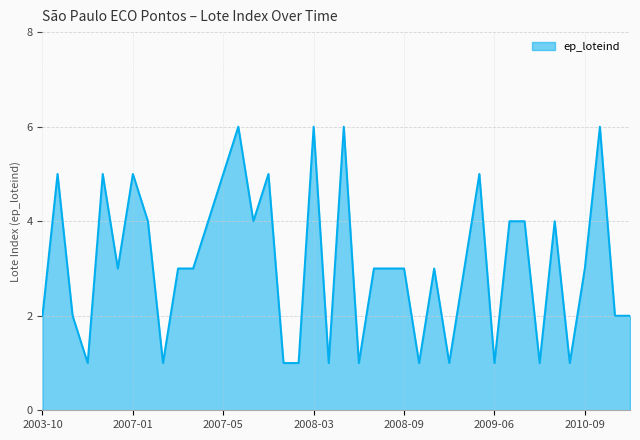

What is the greatest value displayed?

6